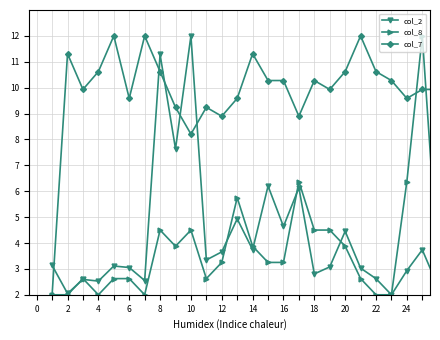

What is the greatest value displayed?

12.0